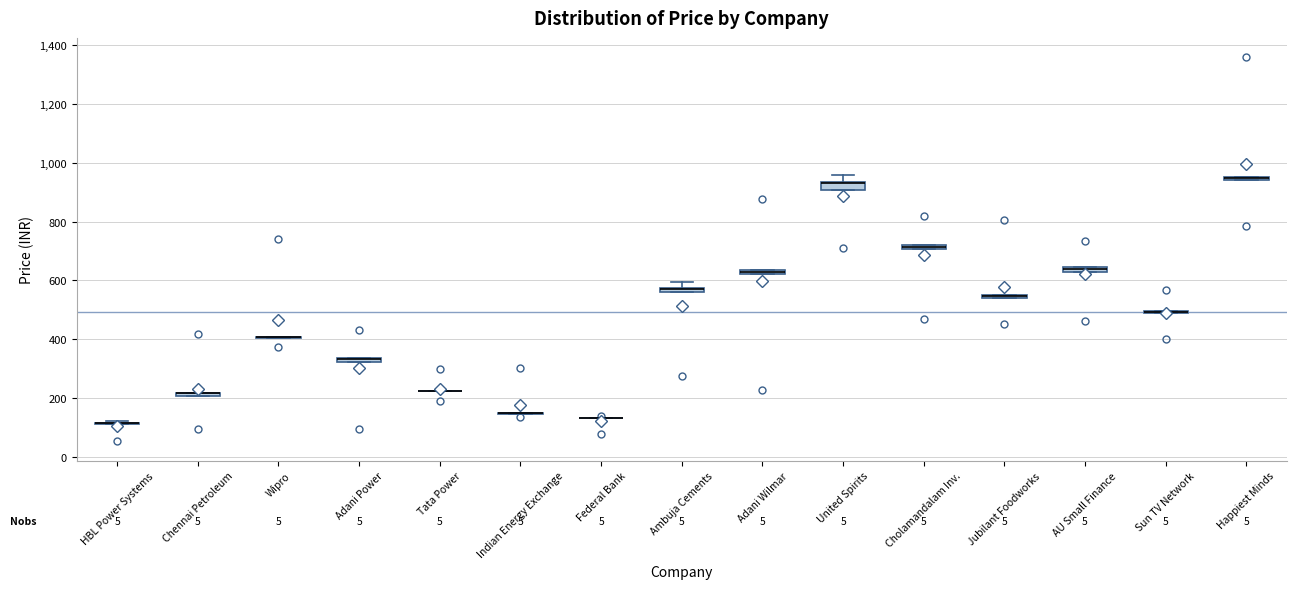

Where is the upper edge of the box for Ambuja Cements on the y-axis? The values are not printed on the chart, so give them approximately, as read against the axis.

580